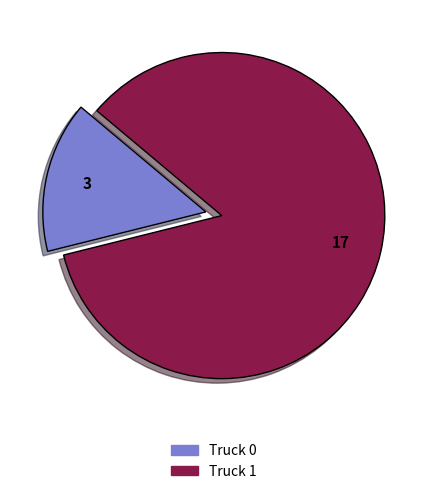

Is the sum of Truck 1 and Truck 0 greater than half?

Yes